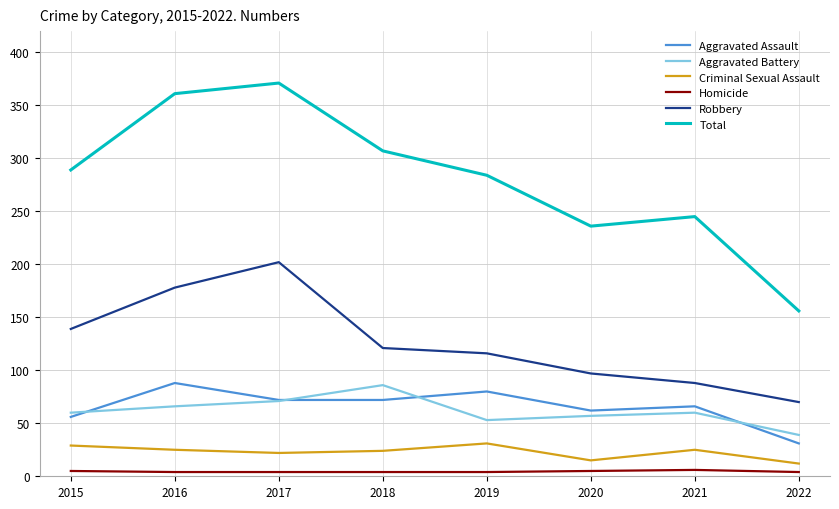

At how many categories does at least one series exceed 50?

8